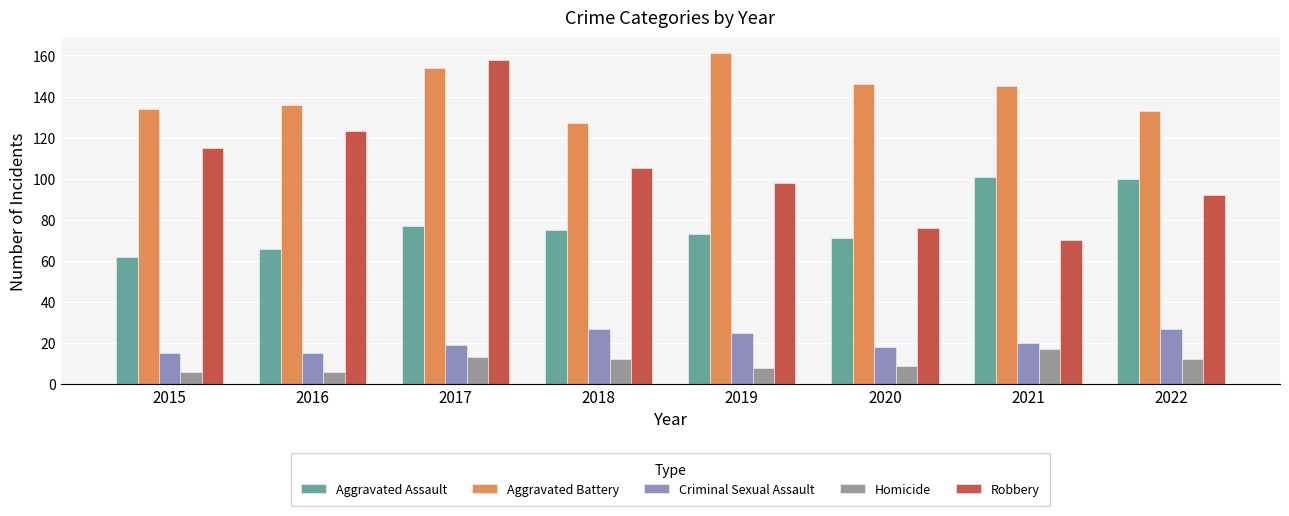

The value of Robbery at 2018 is 71. True or false?

False